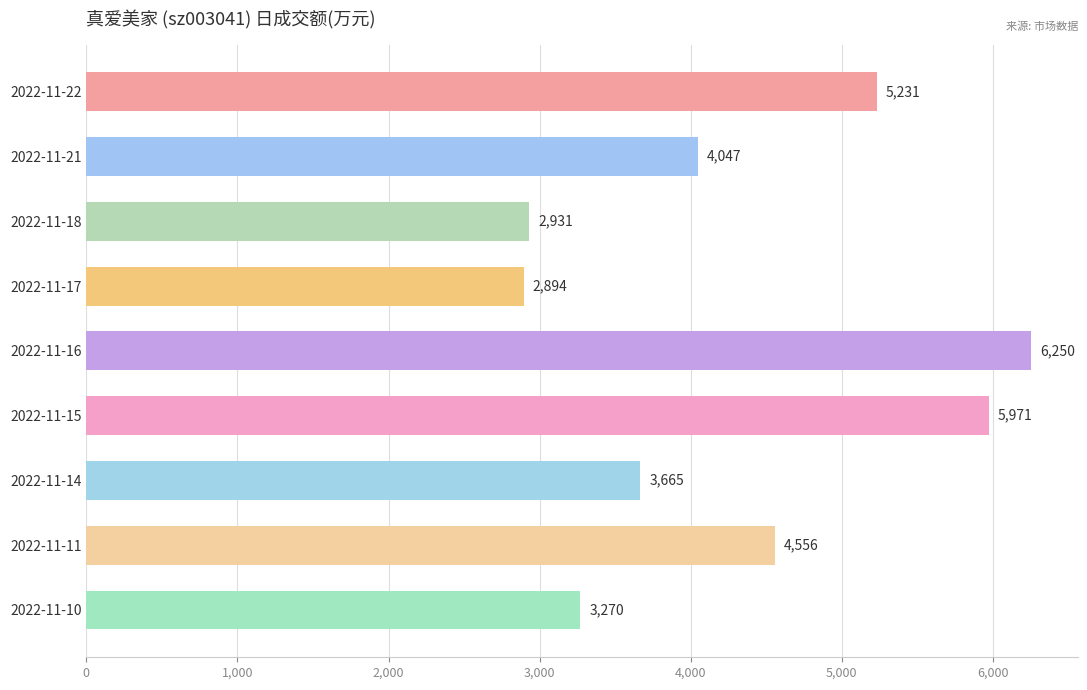

What is the value of the 7th bar from the top?

3665